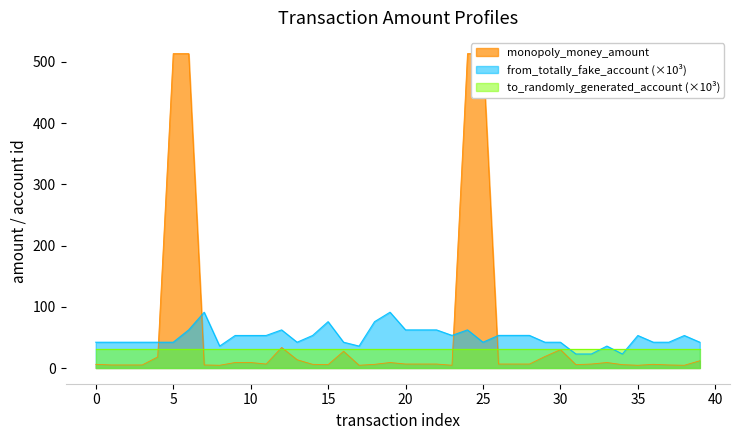

What is the maximum value for from_totally_fake_account (×10³)?

91.1